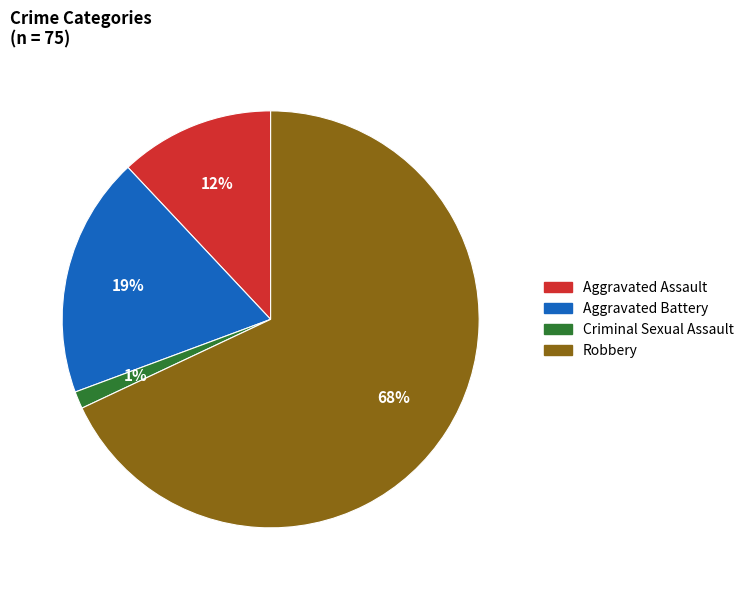

Does Aggravated Assault account for over 50% of the chart?

No